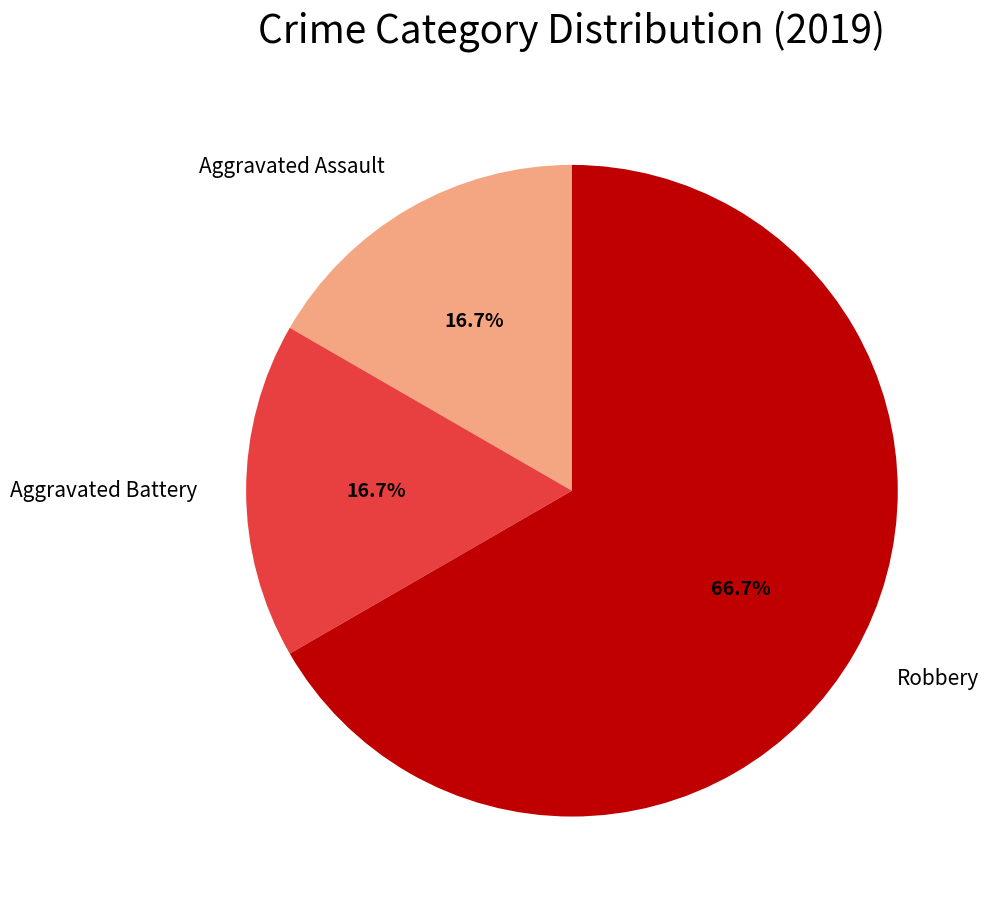

What percentage is the Aggravated Assault slice, to the nearest percent?

17%